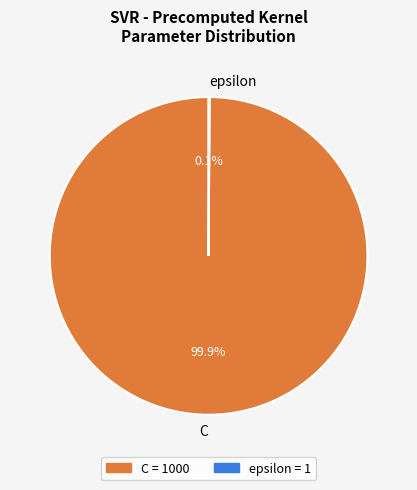

What percentage is NOT represented by C?

0.1%